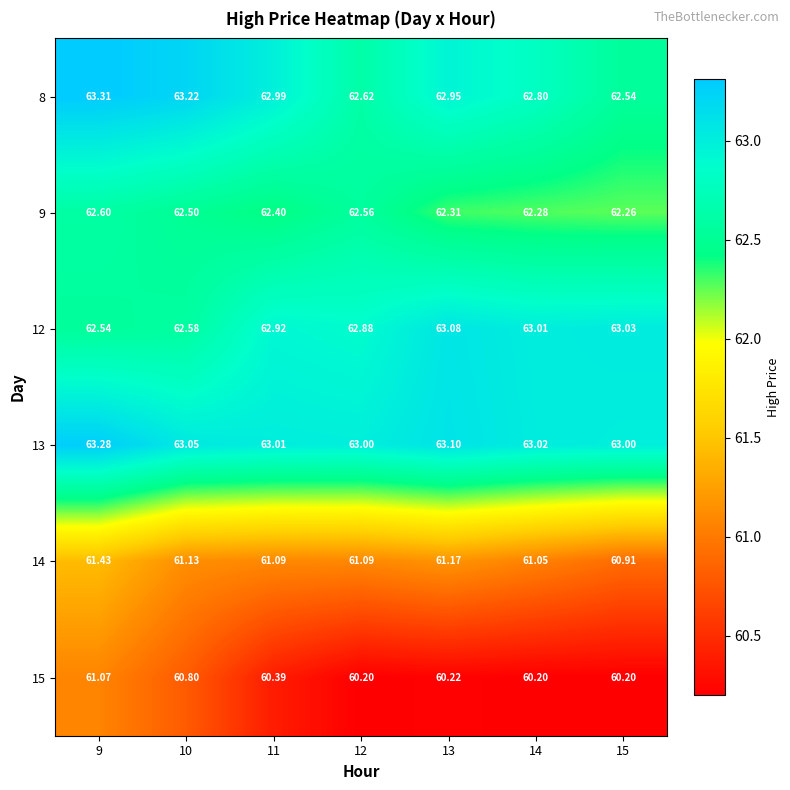

Is the value of 14 at 9 greater than the value of 13 at 9?

No